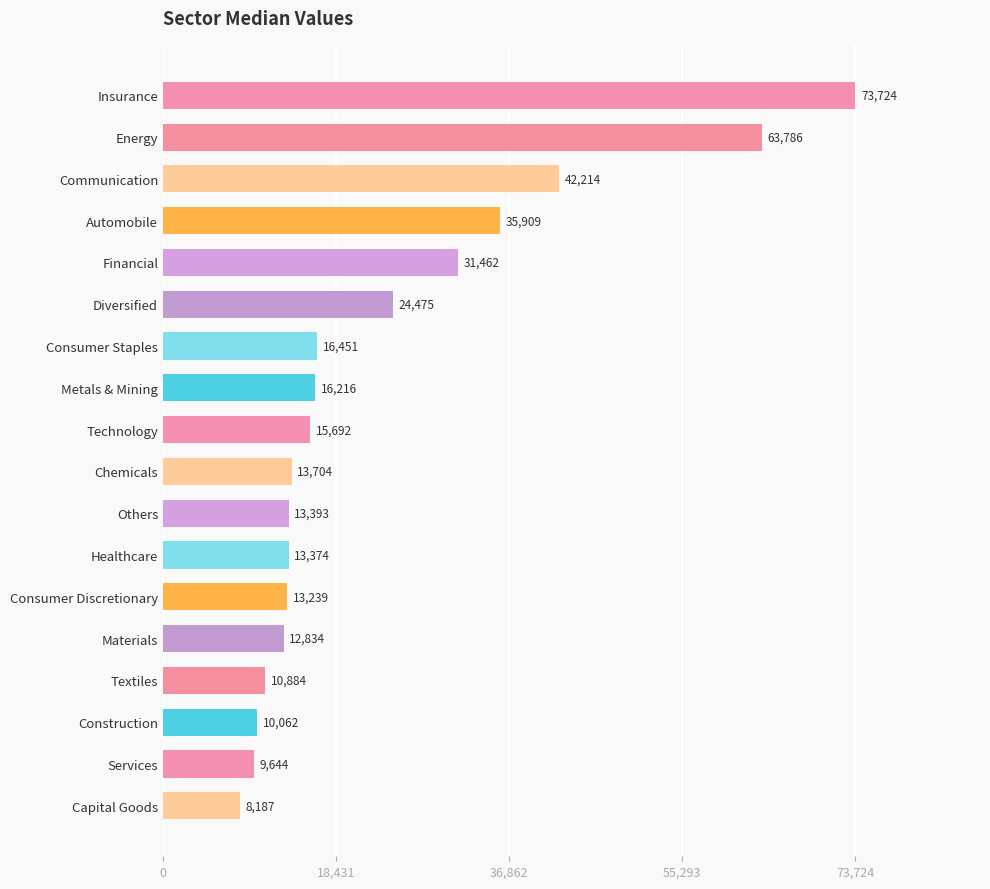

Approximately how many times larger is the value at Capital Goods compared to Healthcare?

0.6